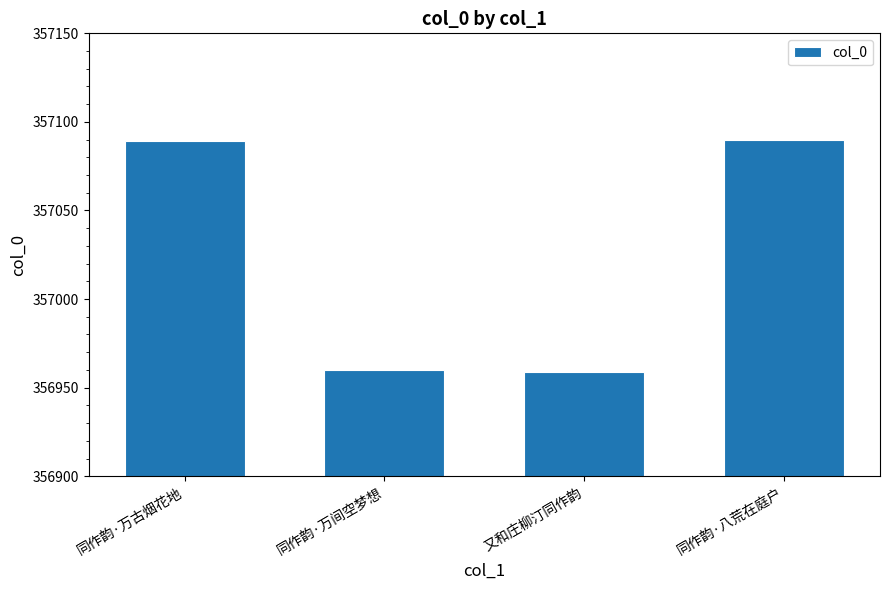

How many data points are less than 357089?

2